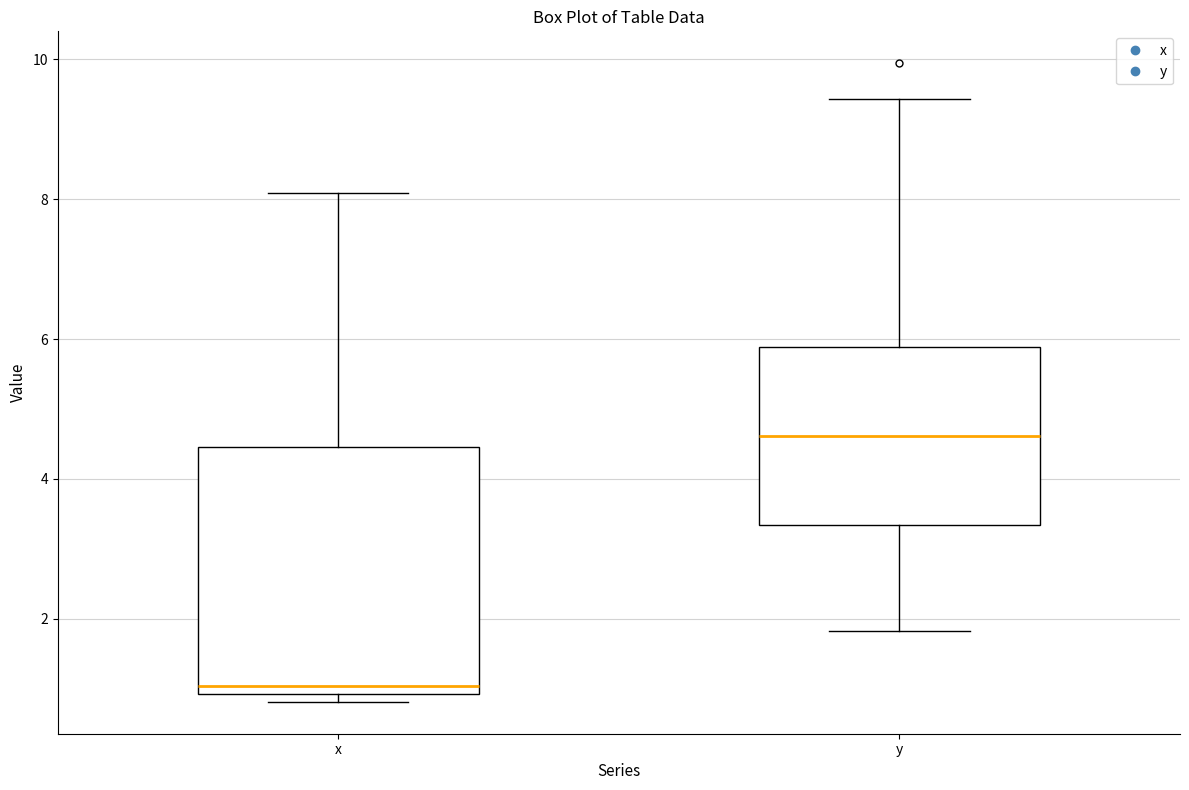

Where does the upper whisker of the box for x end on the y-axis? The values are not printed on the chart, so give them approximately, as read against the axis.

8.0